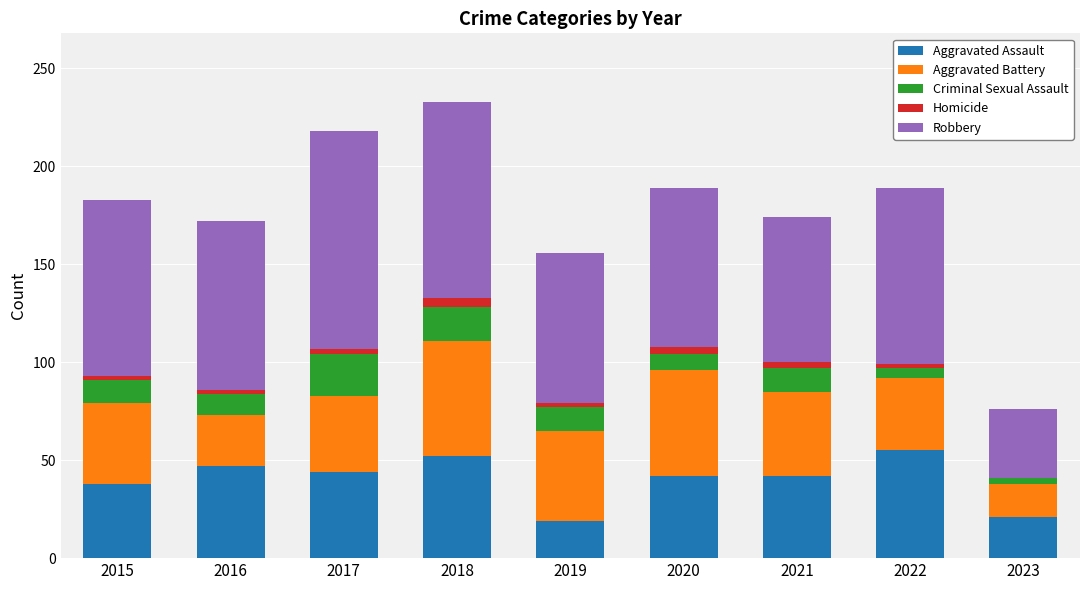

Is it true that Aggravated Assault equals 42 at 2020?

True